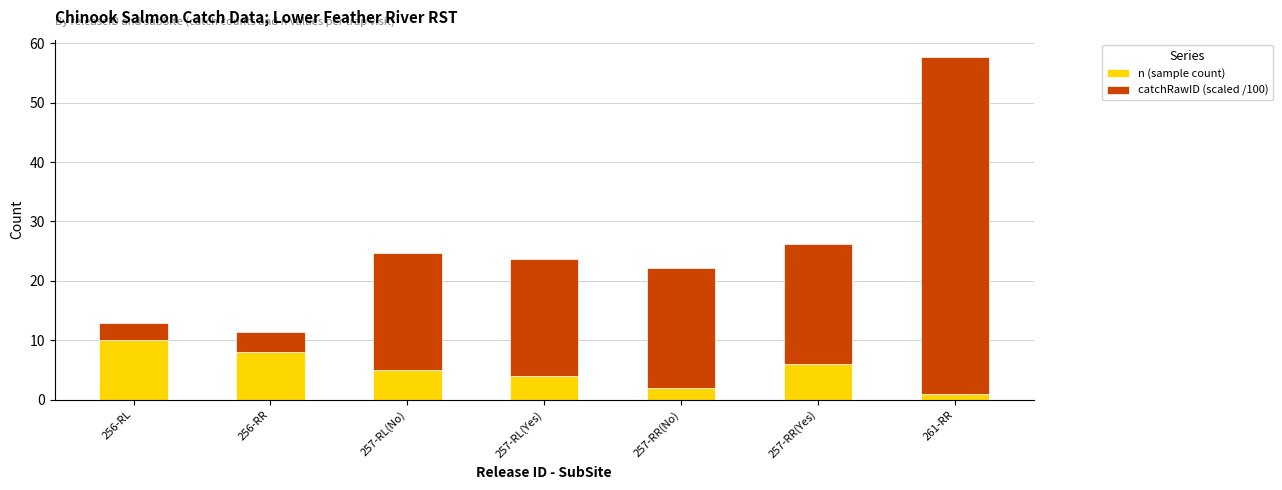

What is the average value of the n (sample count) series?

5.1